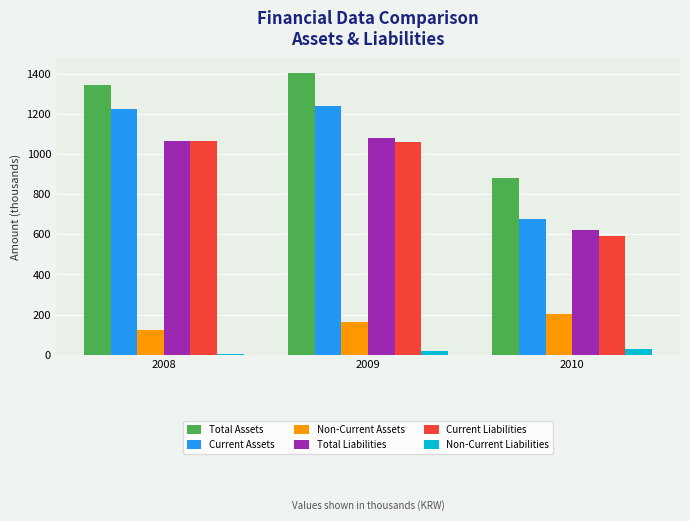

How many distinct data groups are displayed?

6